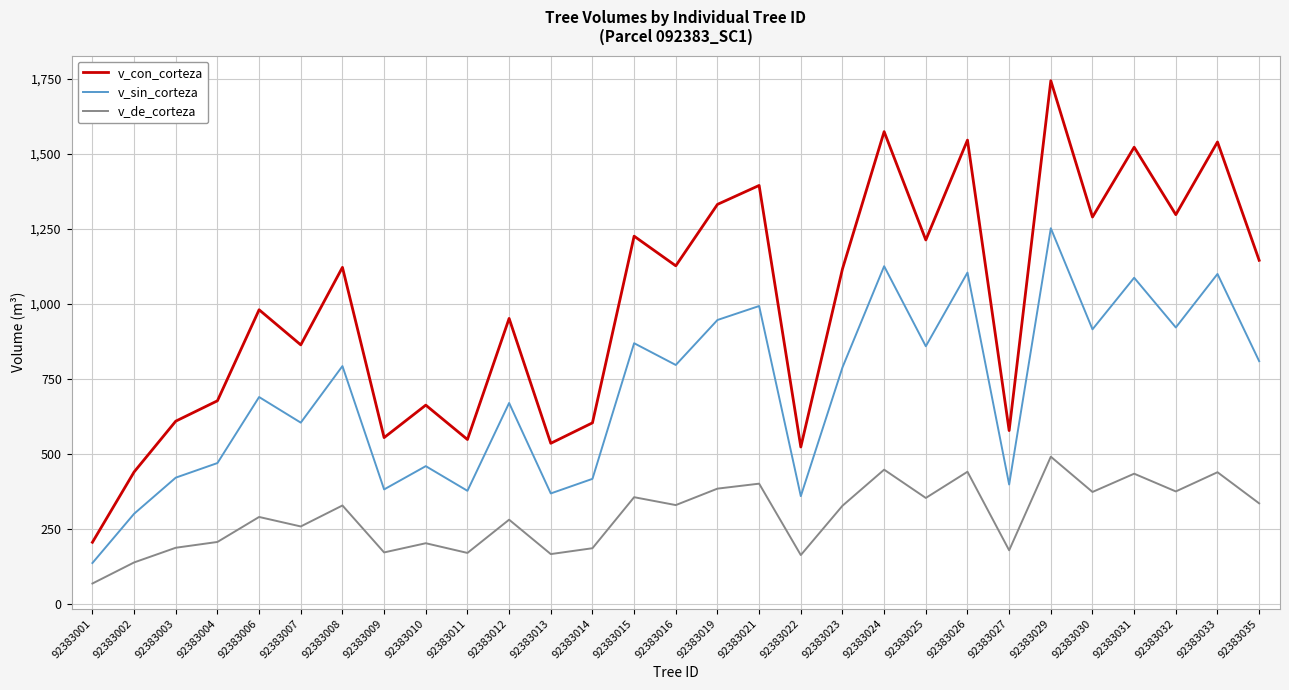

What is the difference between the maximum and minimum values in the v_sin_corteza series?

1115.3